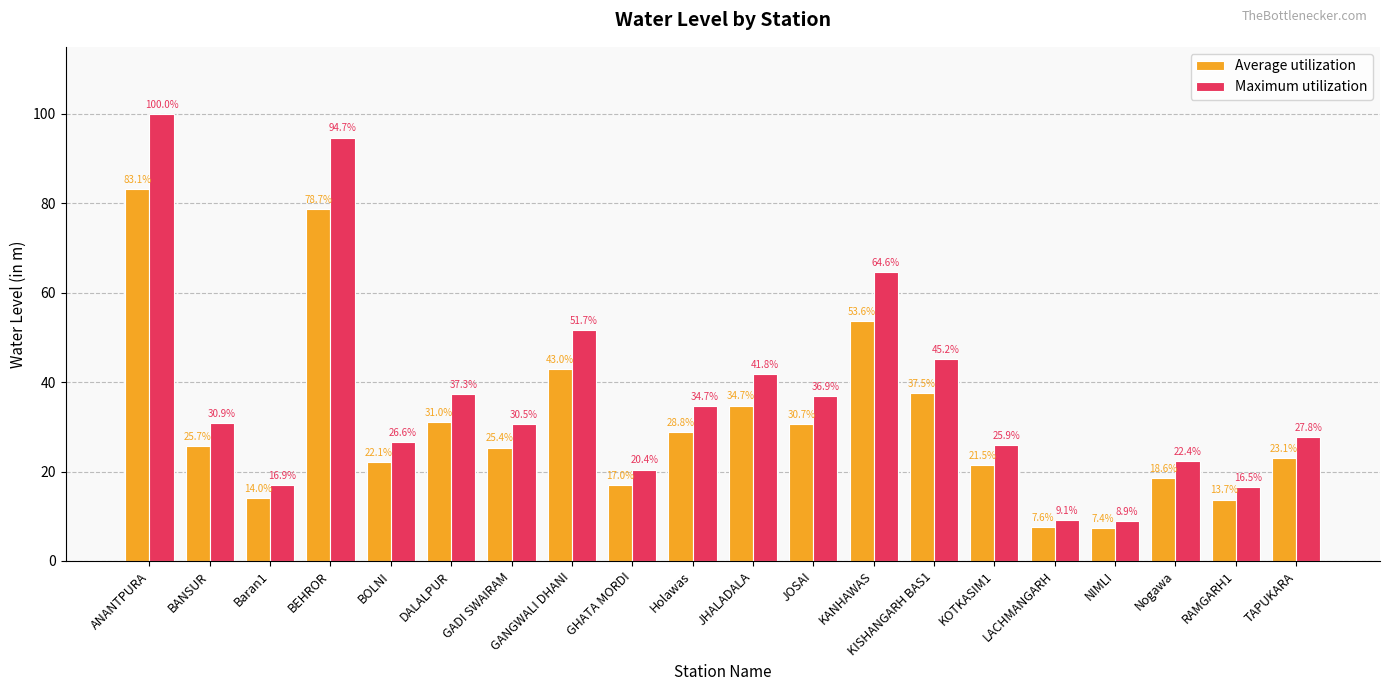

What is the difference between the second highest and minimum values in the Average utilization series?

71.2